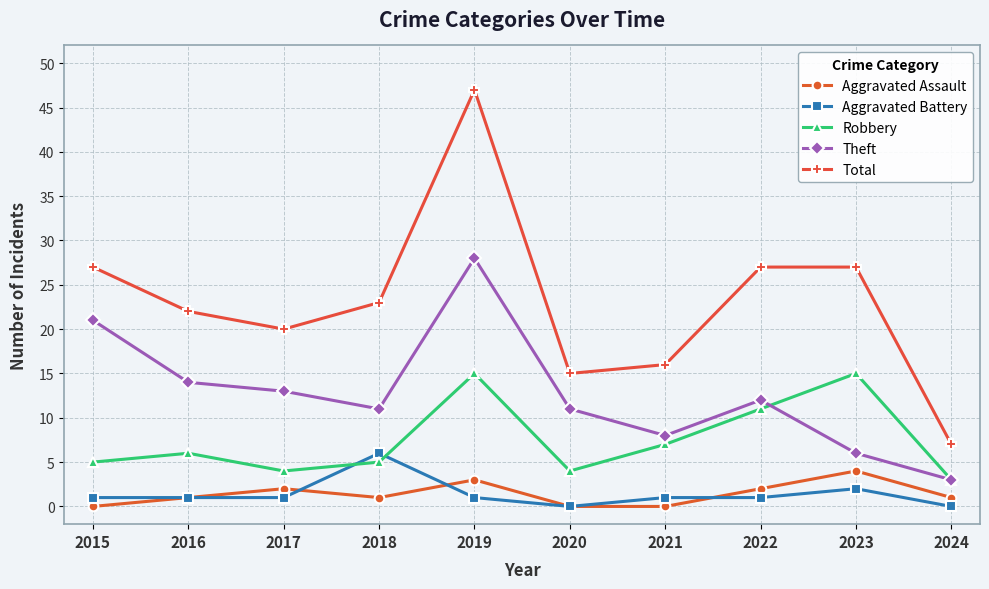

Rank the series by their maximum value, from lowest to highest.

Aggravated Assault, Aggravated Battery, Robbery, Theft, Total